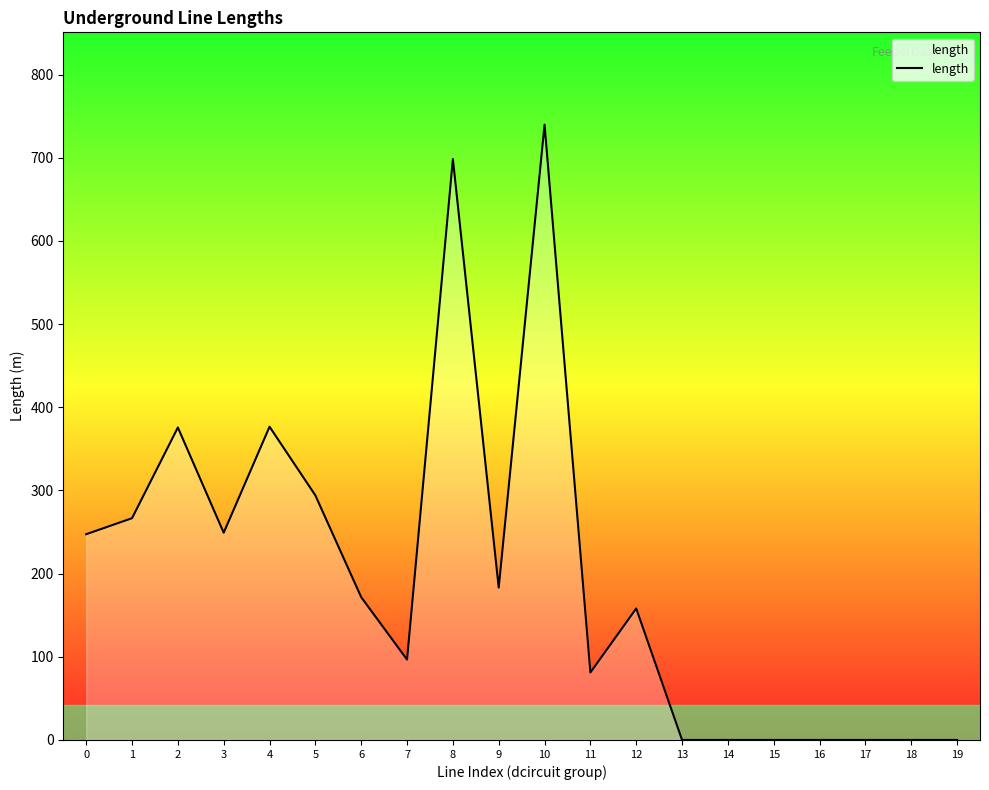

Is it true that the value at 11 is 30.6?

False